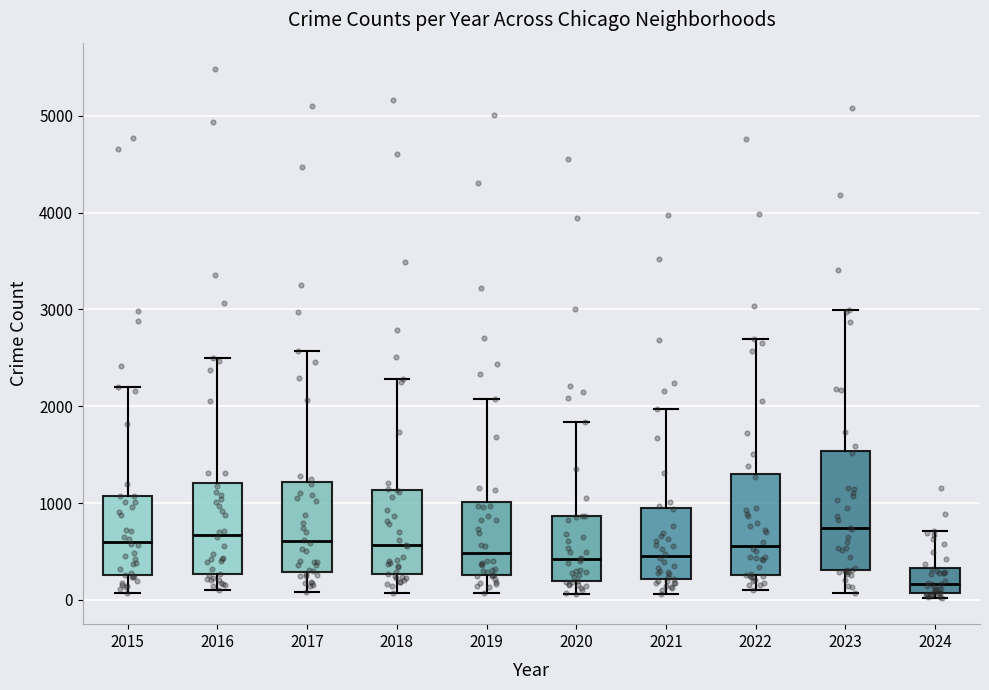

Comparing the boxes themselves (not the whiskers), which one is the tallest?

2023